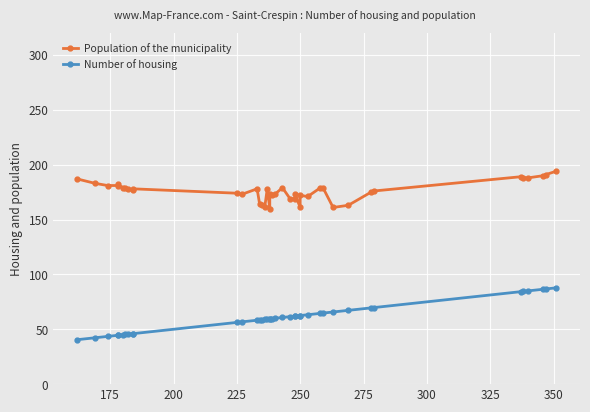

How many values in the Number of housing series exceed 60?

19